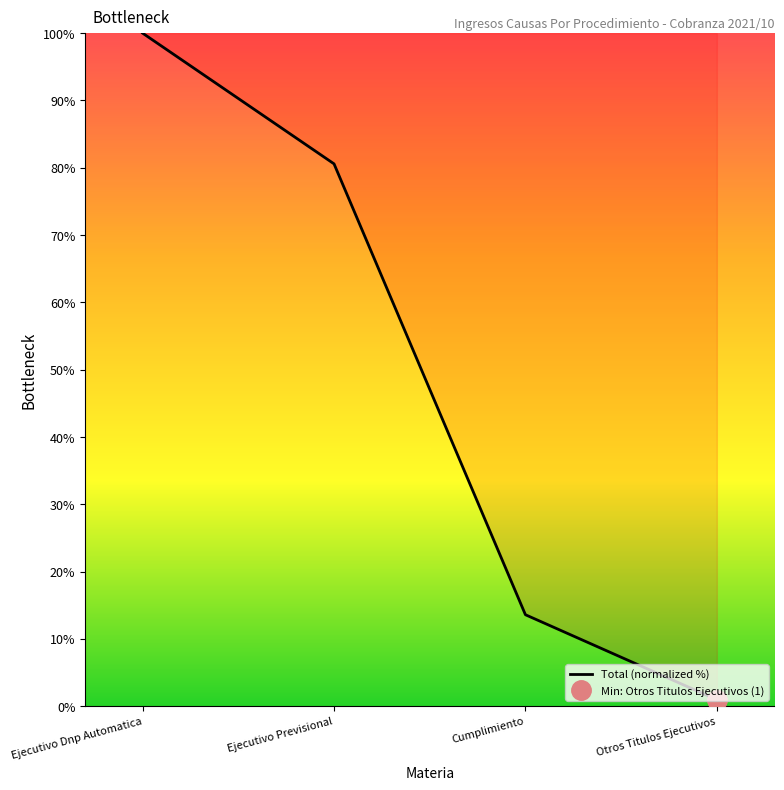

How many lines are shown in the chart?

1